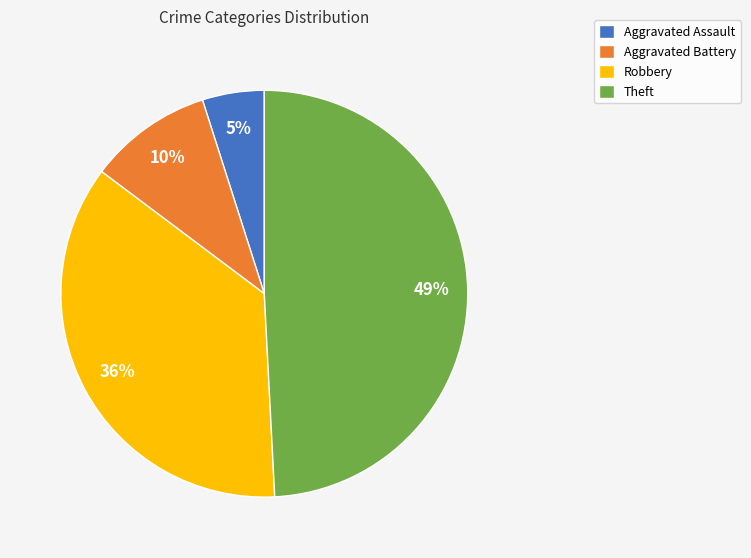

Count the number of slices in the pie.

4